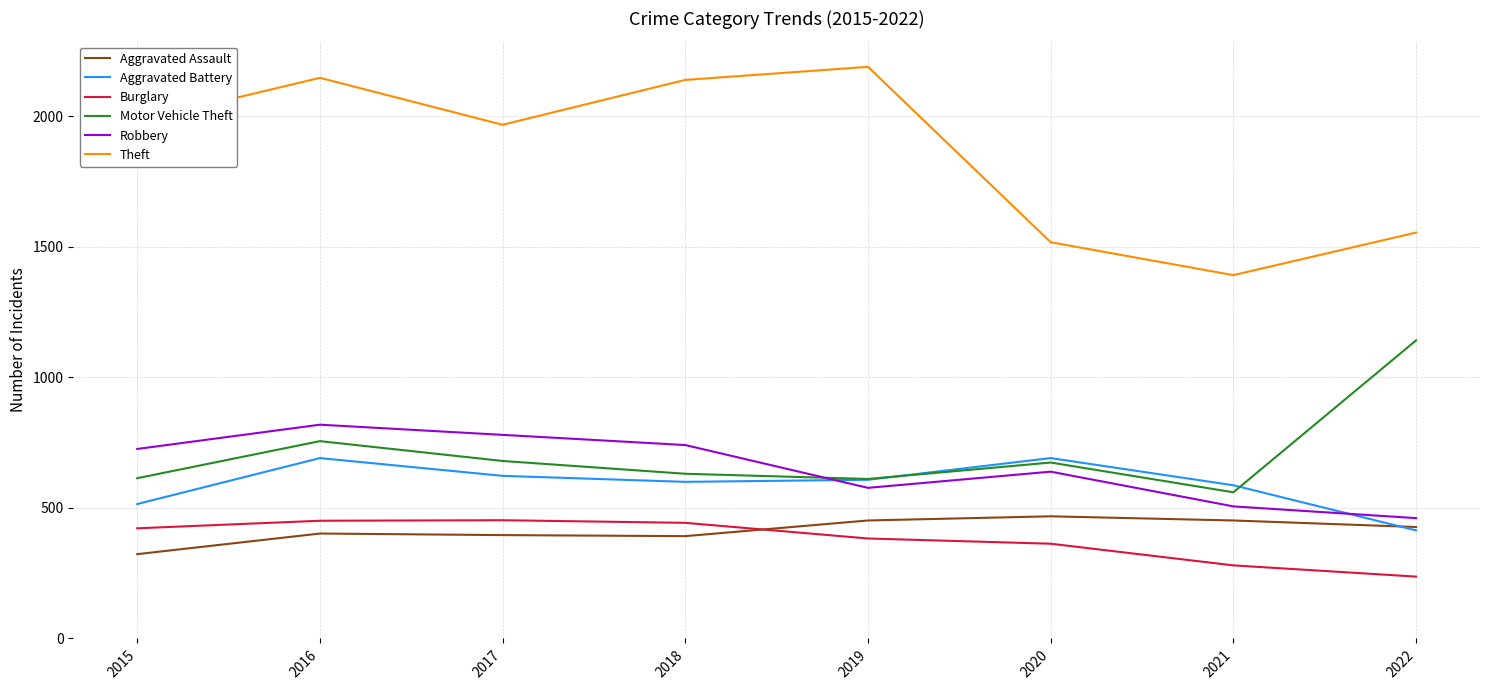

After their last crossing, which series has the higher values: Burglary or Aggravated Assault?

Aggravated Assault